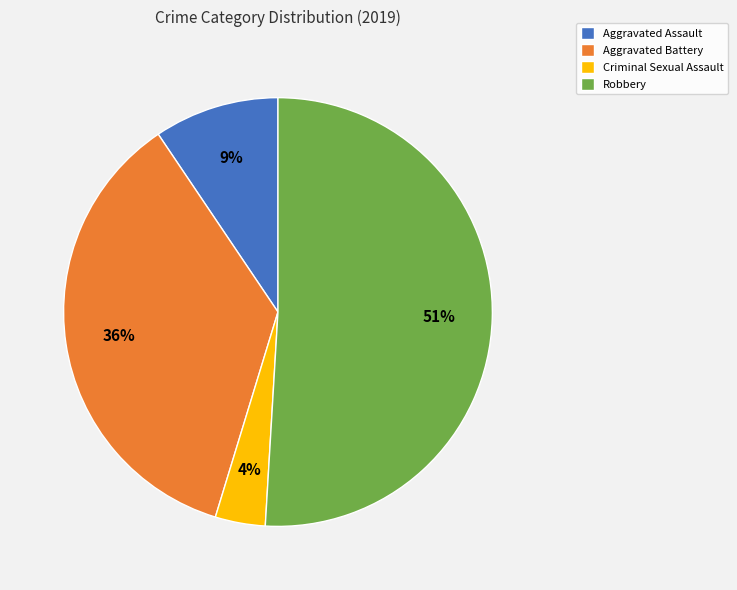

Is it true that Robbery is 51% of the pie?

True